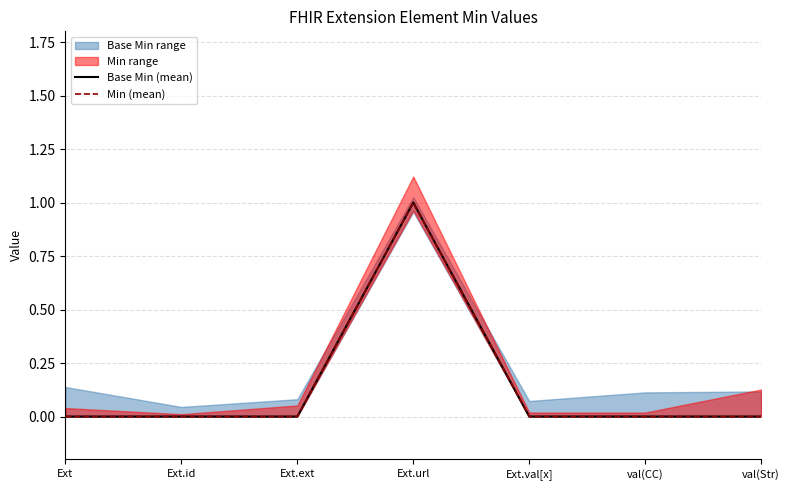

How many Min (mean) values are between 0 and 1?

7